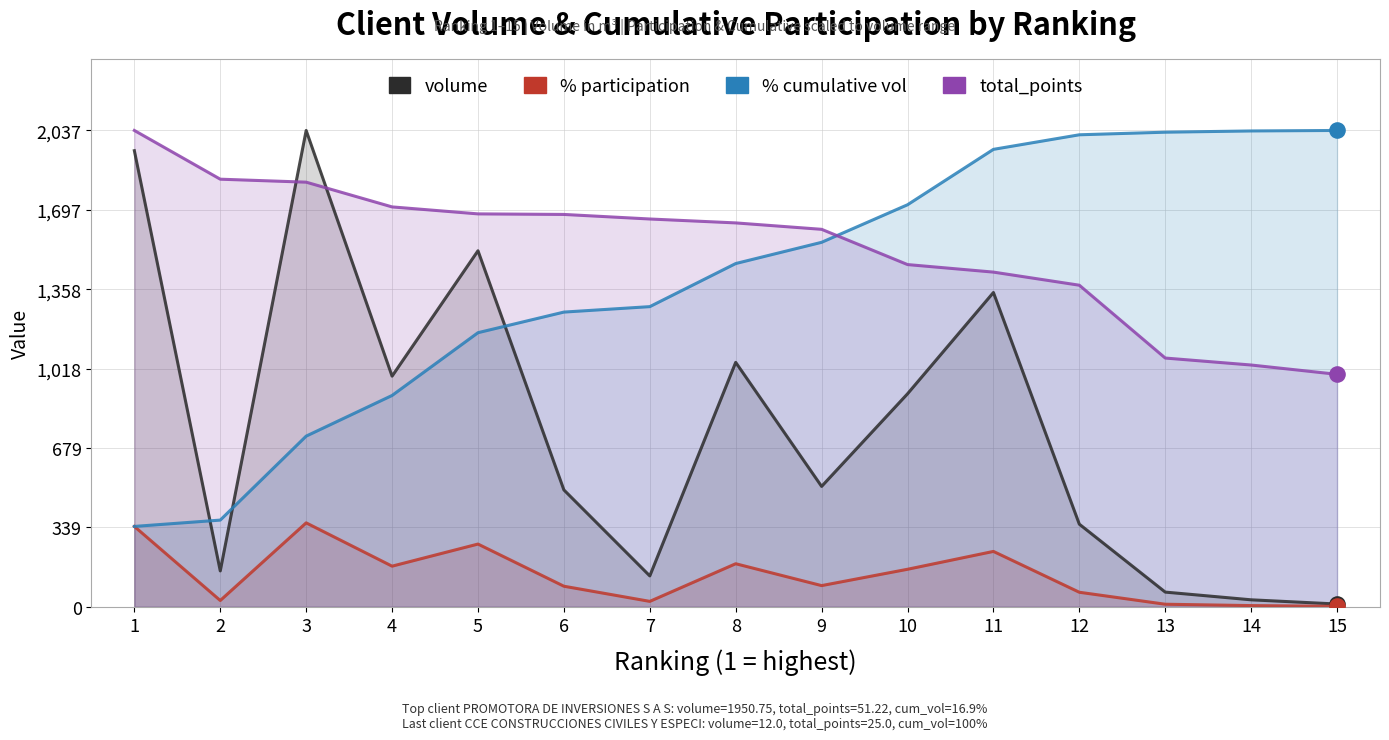

Which series has the widest spread of Y values?

volume